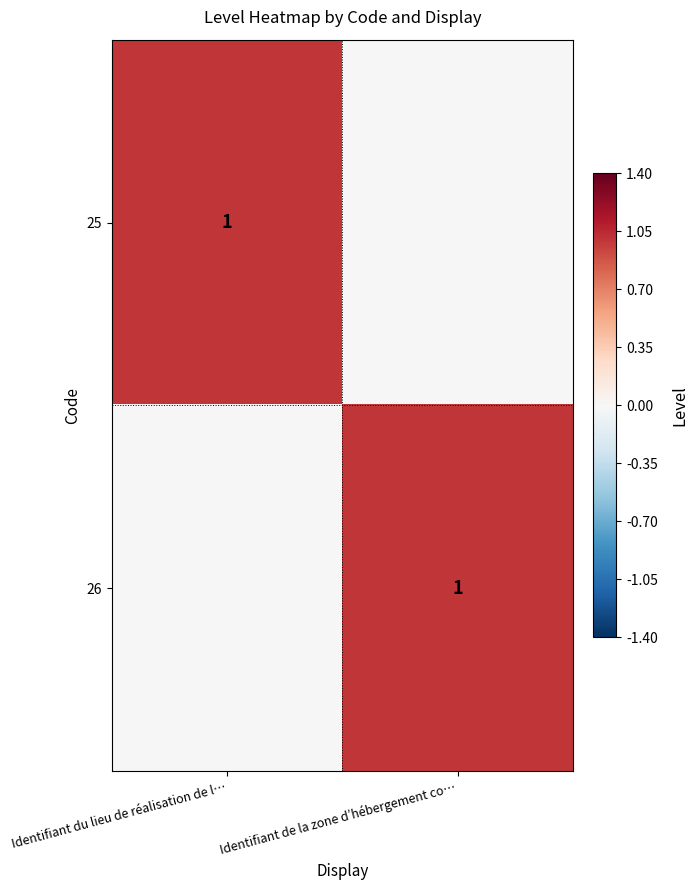

How many series are shown in this chart?

2